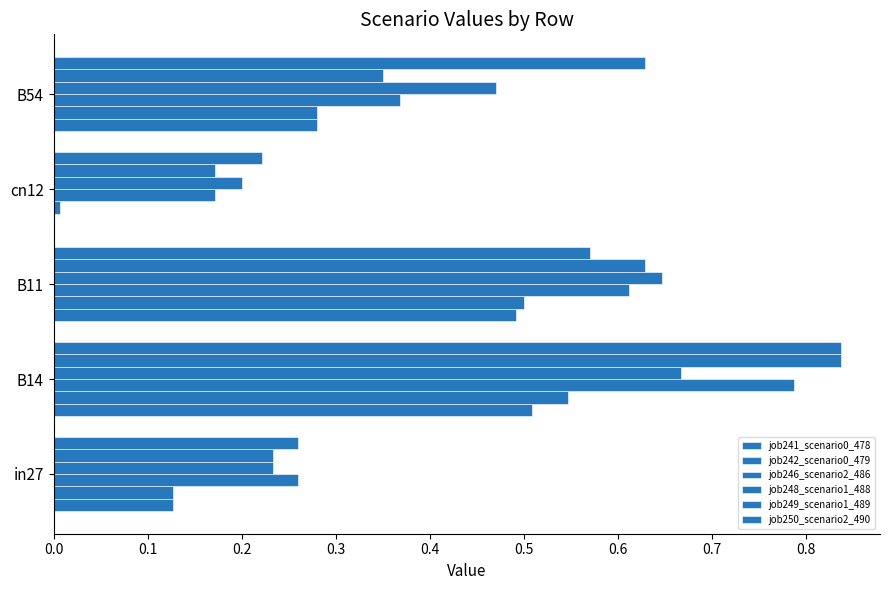

Count the number of data series in this chart.

6